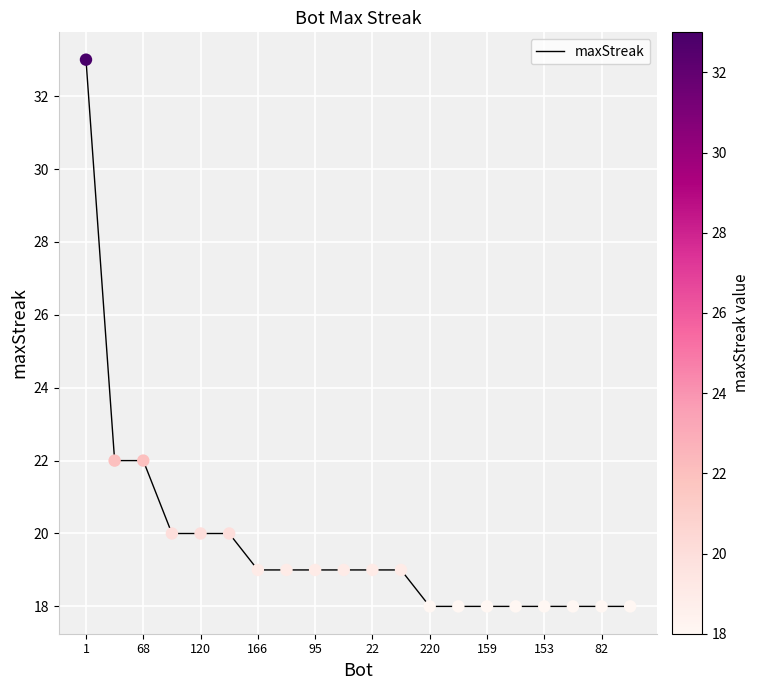

What is the minimum value shown in the chart?

18